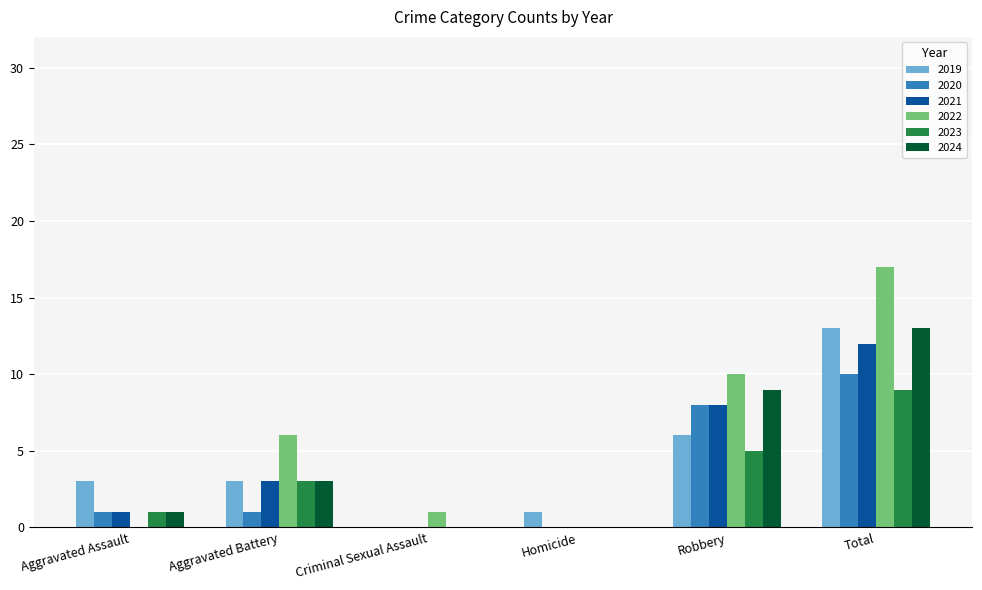

What are all the series names shown in the legend?

2019, 2020, 2021, 2022, 2023, 2024